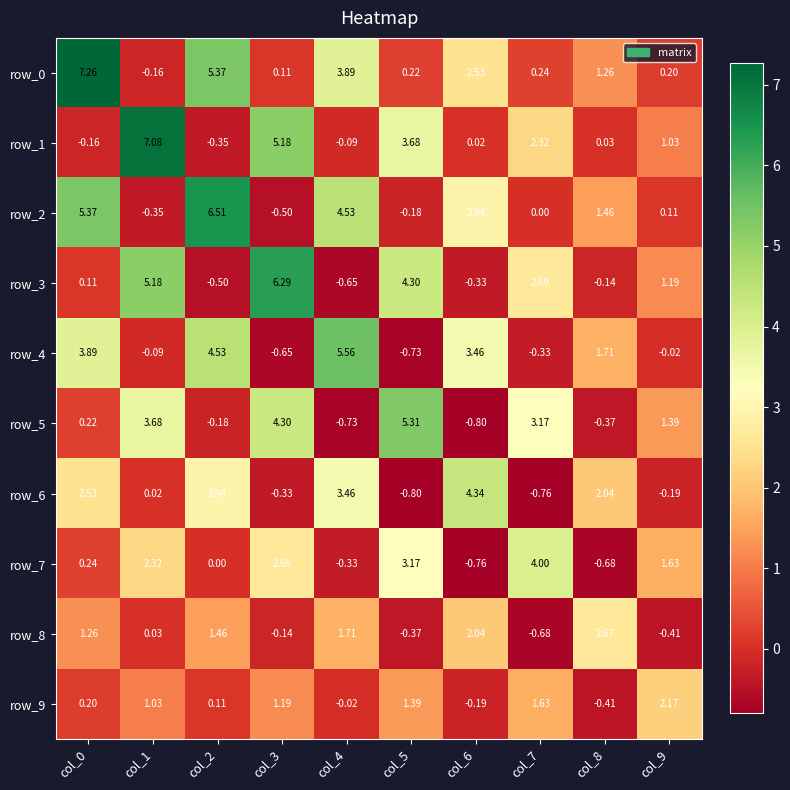

What is the minimum value for row_2?

-0.5